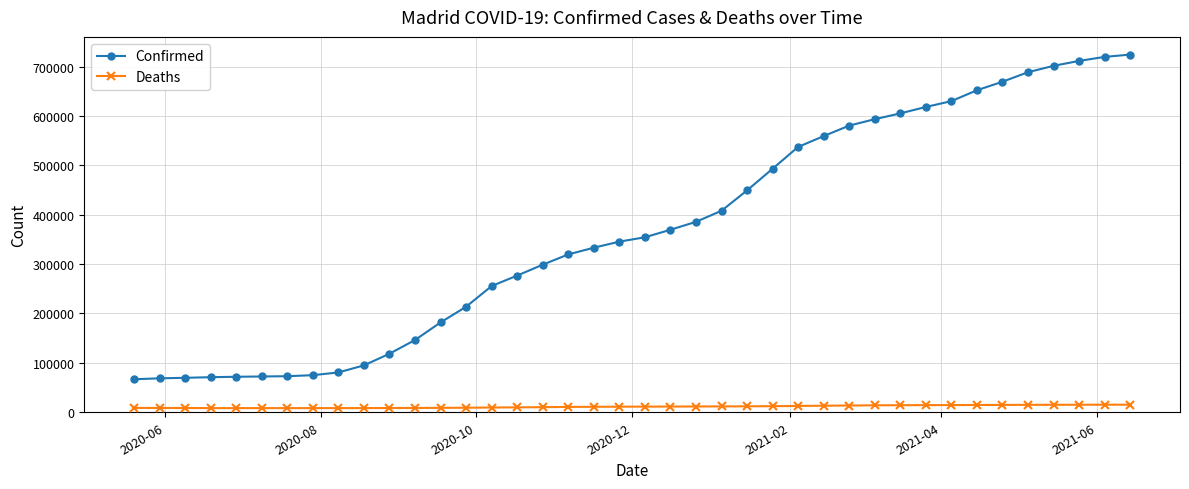

What is the average value of the Deaths series?

11459